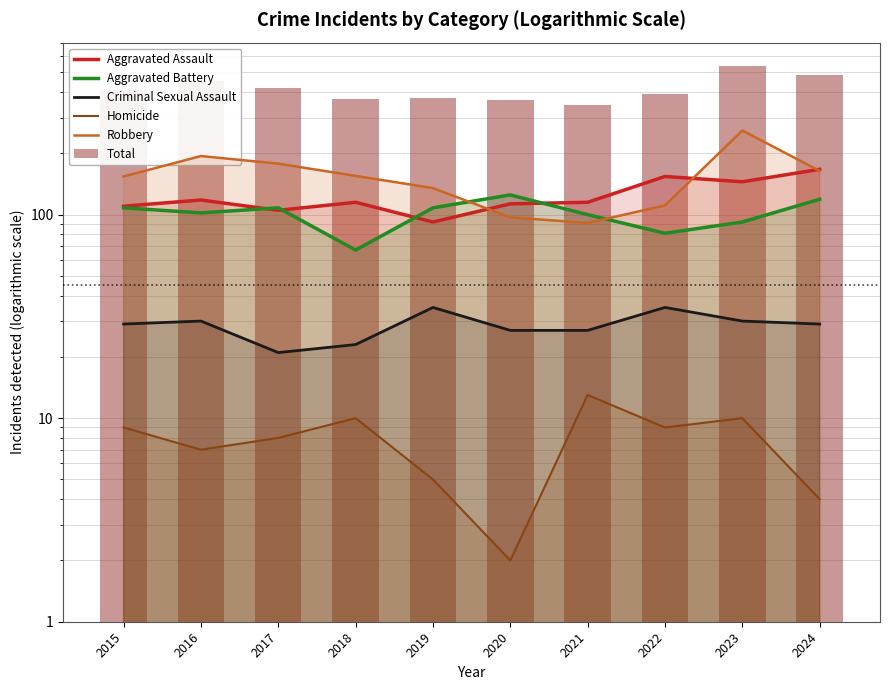

What are all the series names shown in the legend?

Aggravated Assault, Aggravated Battery, Criminal Sexual Assault, Homicide, Robbery, Total